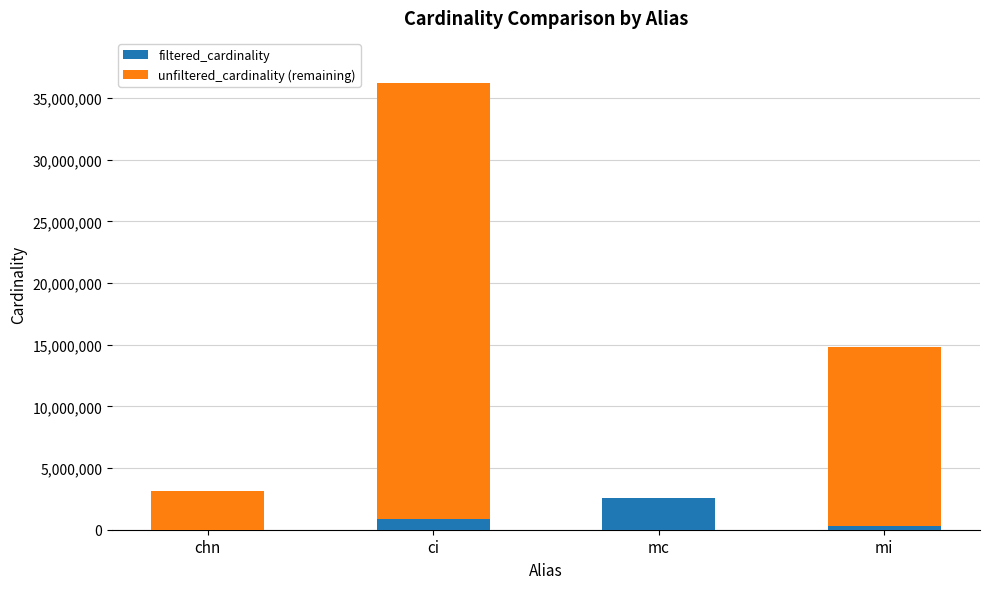

At which category is the sum across all series the highest?

ci